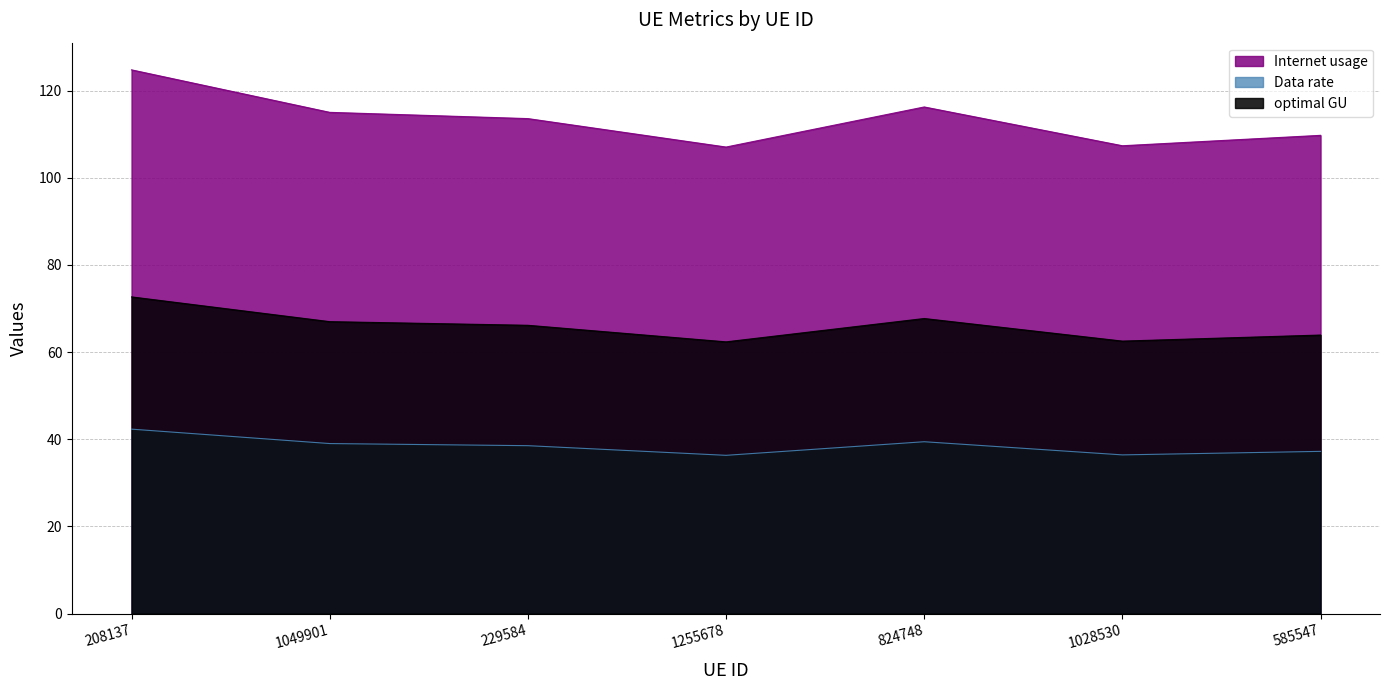

Reading left to right, list all the values displayed in this chart.

Internet usage: 124.8	115.0	113.6	107.1	116.3	107.4	109.7
Data rate: 42.3	39.0	38.5	36.3	39.4	36.4	37.2
optimal GU: 72.7	67.0	66.2	62.4	67.7	62.5	63.9